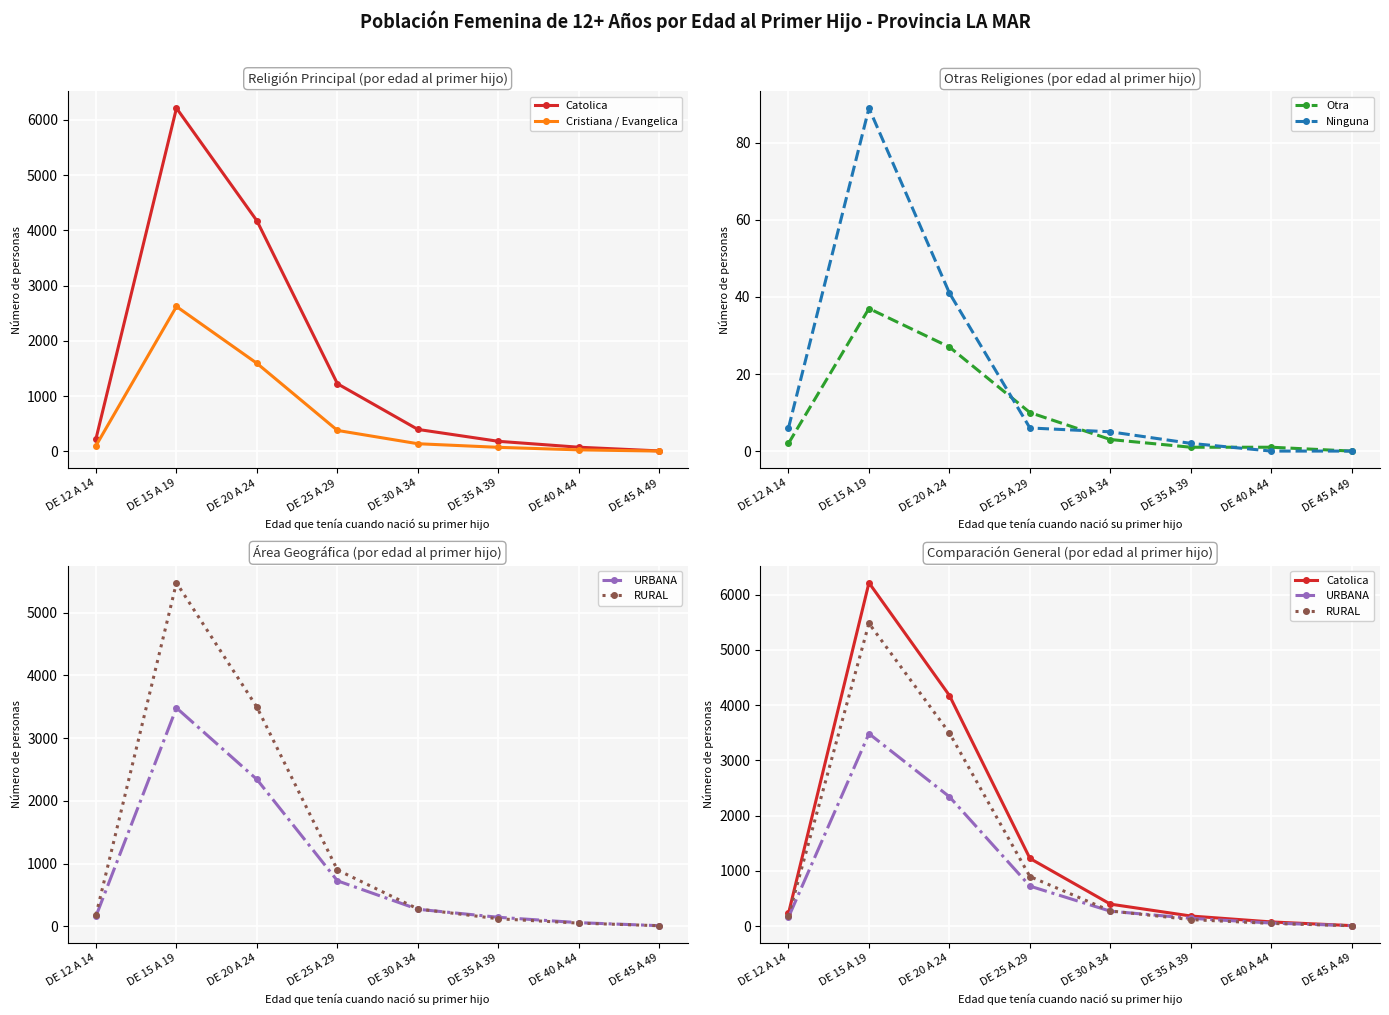

In RURAL, how many points are higher than both neighbors (excluding endpoints)?

1